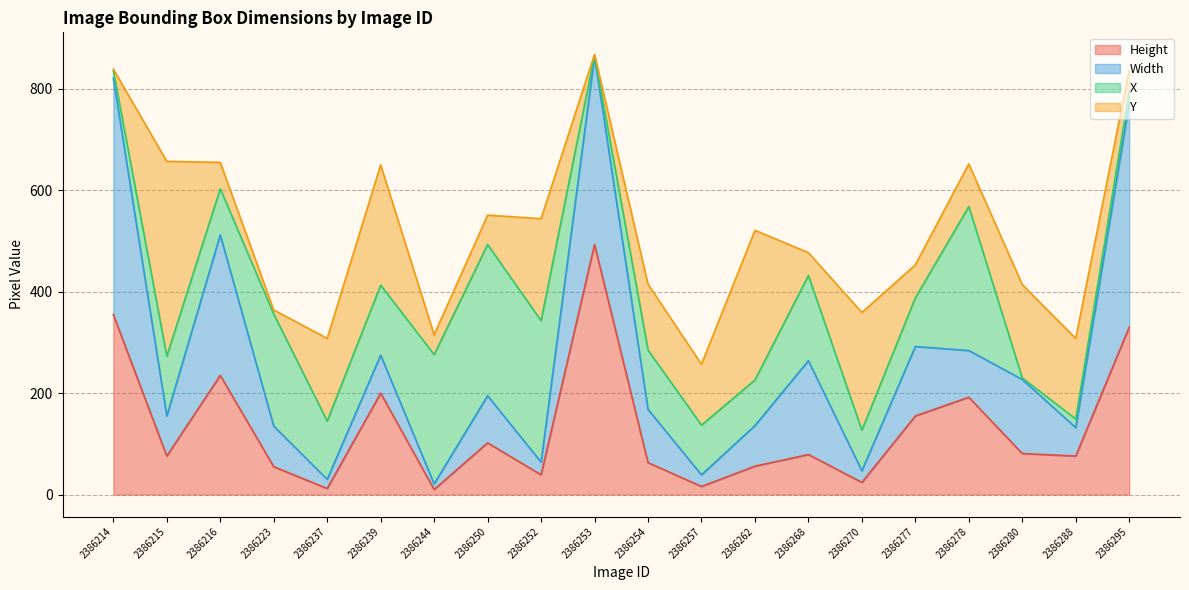

Is it true that Width equals 137 at 2386277?

True